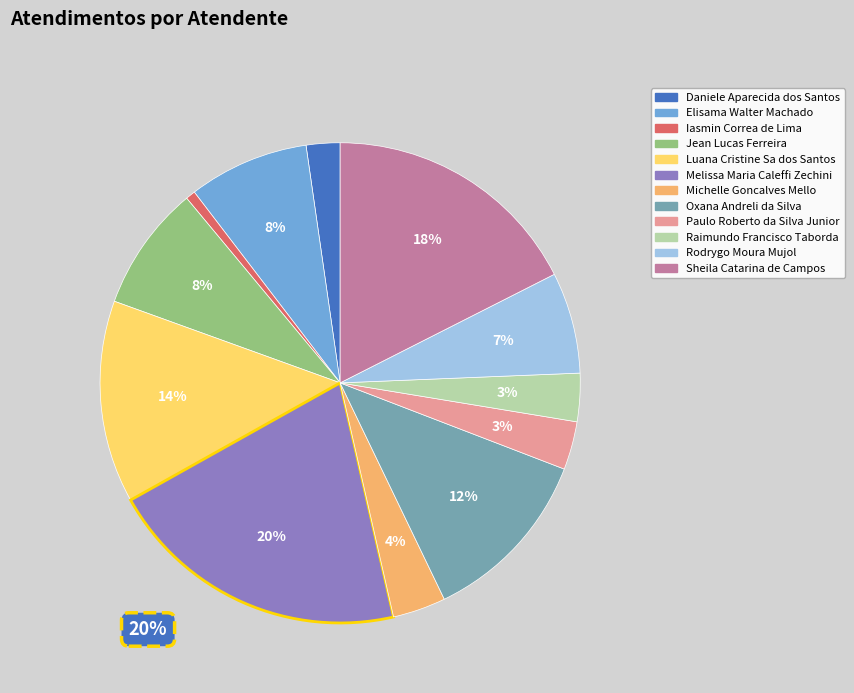

To the nearest percent, what percentage of the pie is Rodrygo Moura Mujol?

7%